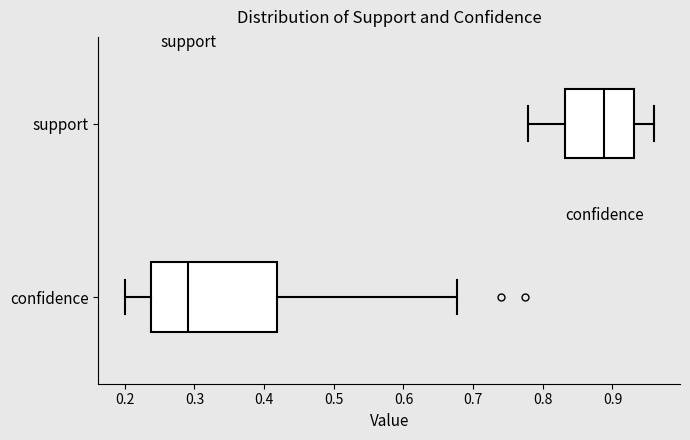

Reading bottom to top, read every box against the x-axis: the position of its median line, the range the box covers, and the ends of its whiskers. The values are not printed on the chart, so give them approximately, as read against the axis.

confidence: median 0.29, box 0.24 to 0.42, whiskers 0.20 to 0.68
support: median 0.89, box 0.83 to 0.93, whiskers 0.78 to 0.96